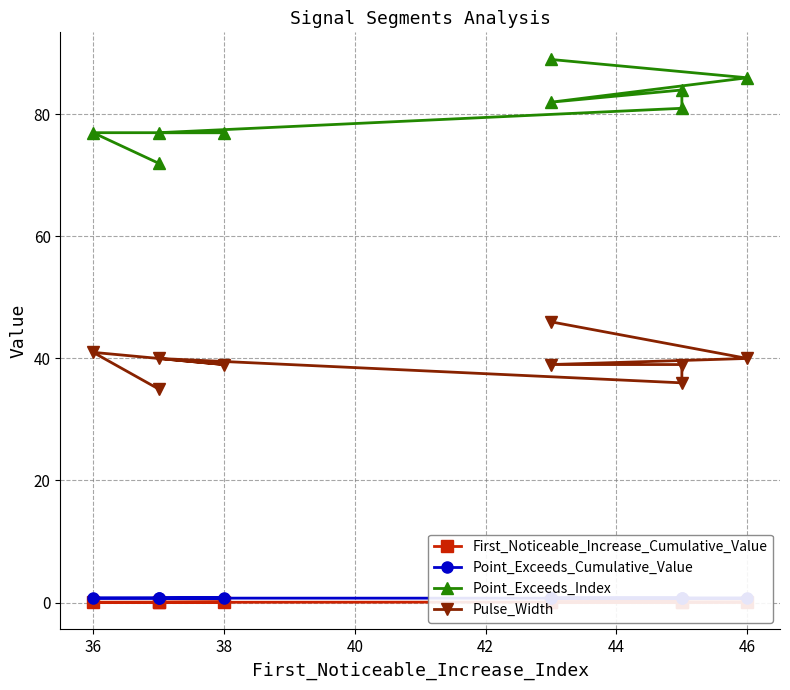

What are all the series names shown in the legend?

First_Noticeable_Increase_Cumulative_Value, Point_Exceeds_Cumulative_Value, Point_Exceeds_Index, Pulse_Width